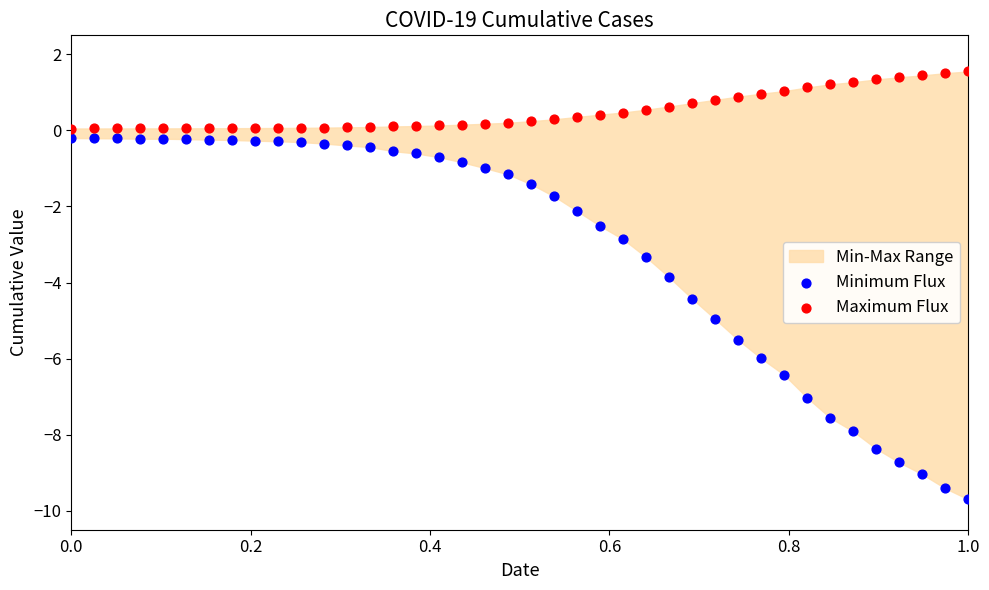

Which series reaches the minimum Y coordinate?

Minimum Flux